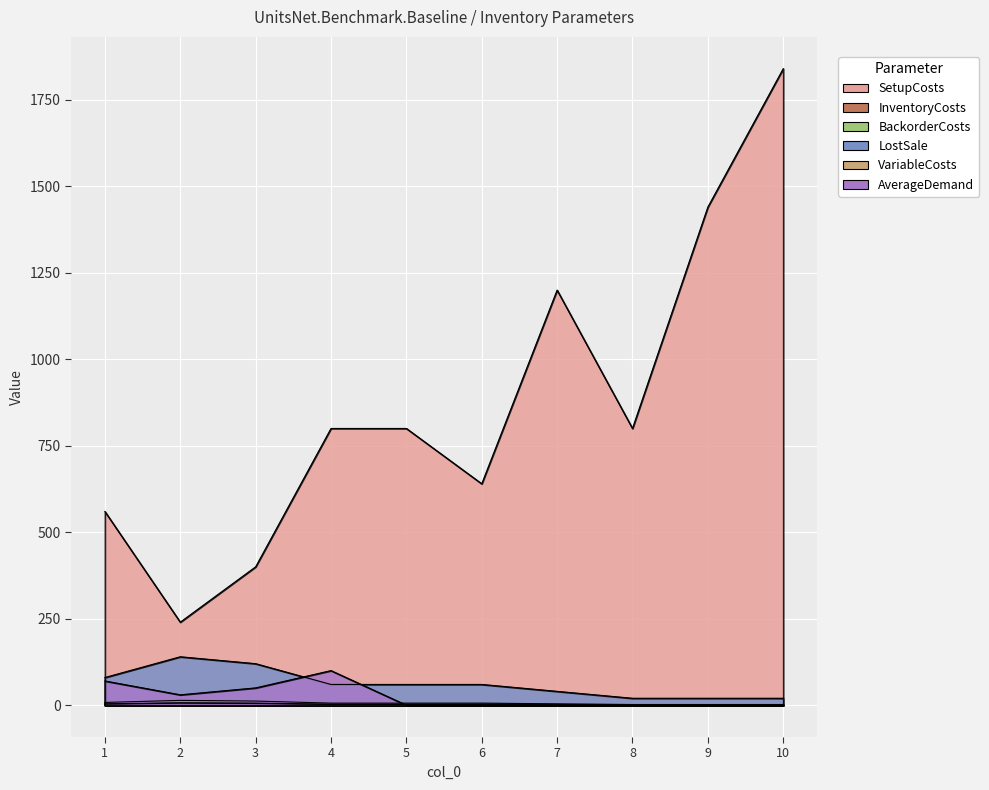

Rank the series by their maximum value, from highest to lowest.

SetupCosts, LostSale, AverageDemand, BackorderCosts, InventoryCosts, VariableCosts